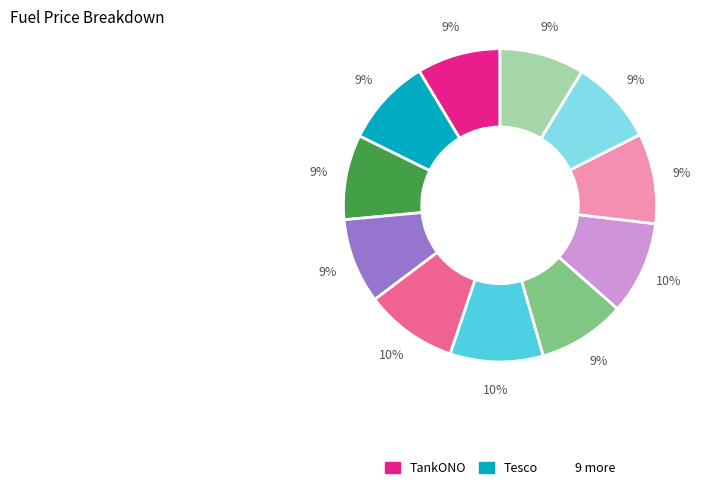

To the nearest percent, what is the average slice percentage?

9%